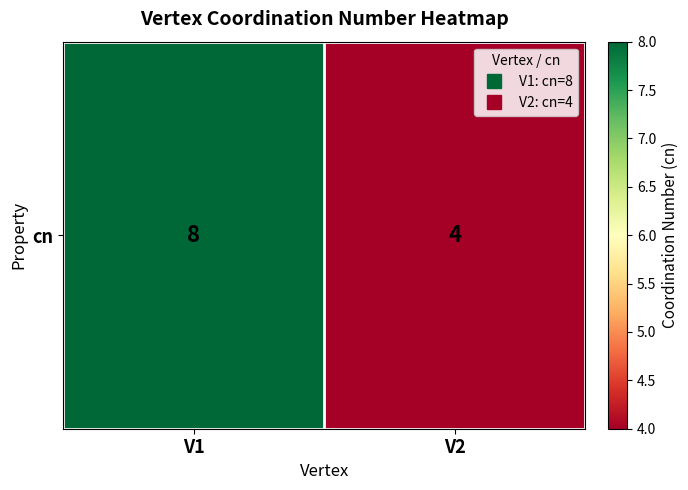

What is the smallest value displayed?

4